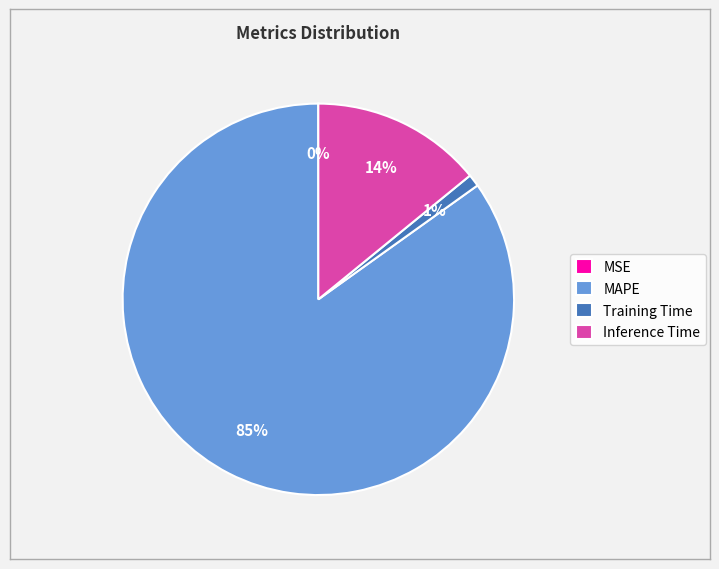

The MAPE slice represents 72% of the pie. True or false?

False